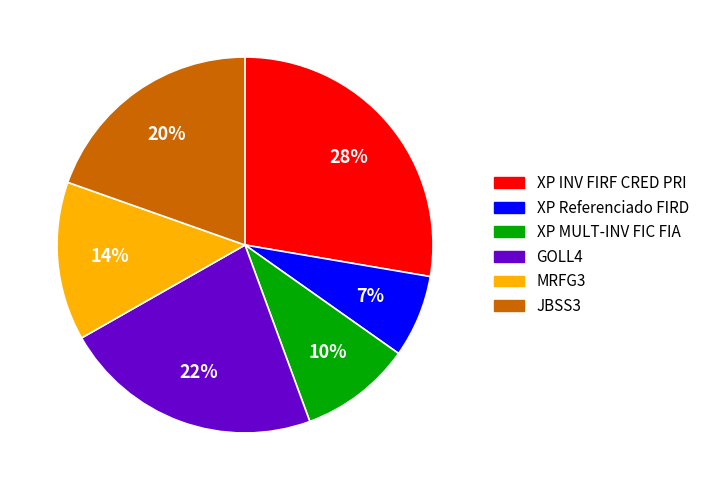

To the nearest percent, what portion does JBSS3 represent?

20%